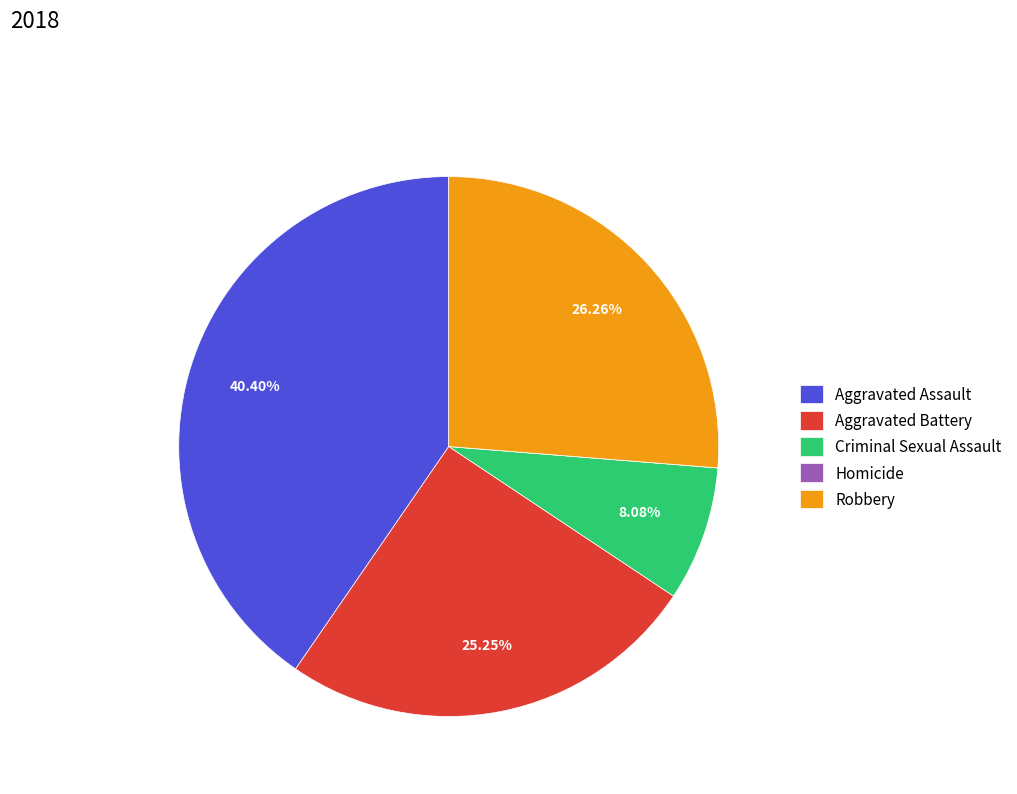

What percentage is the Aggravated Battery slice, to the nearest percent?

25%